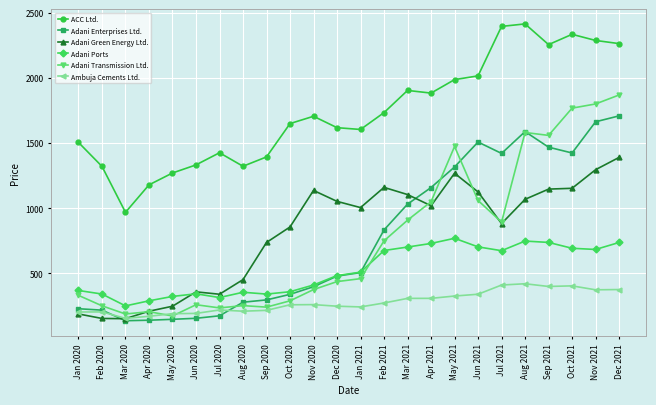

Does the chart display data point markers on the line(s)?

Yes